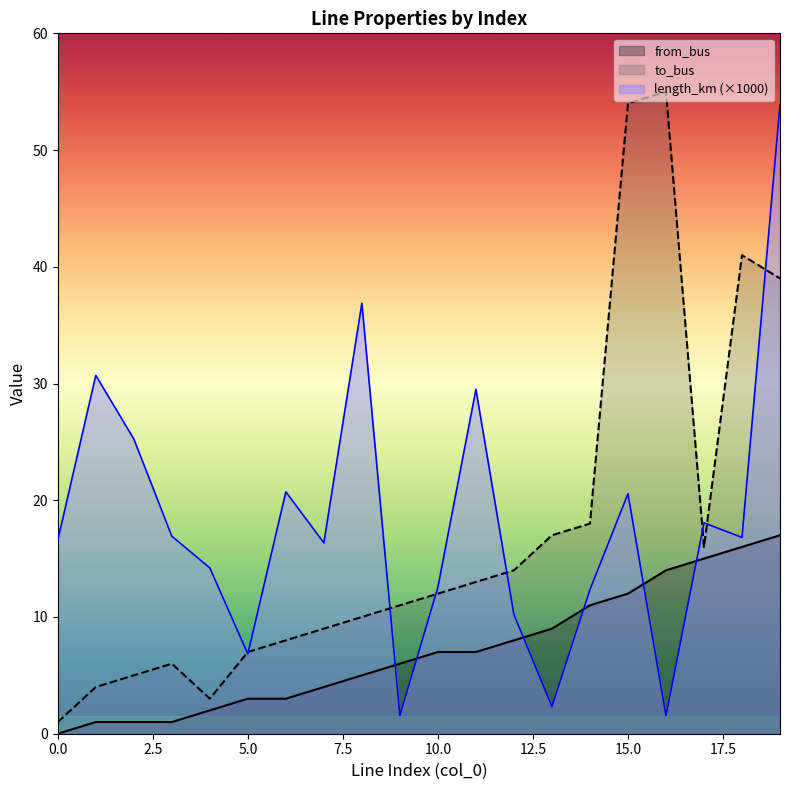

At which category is the sum across all series the highest?

19